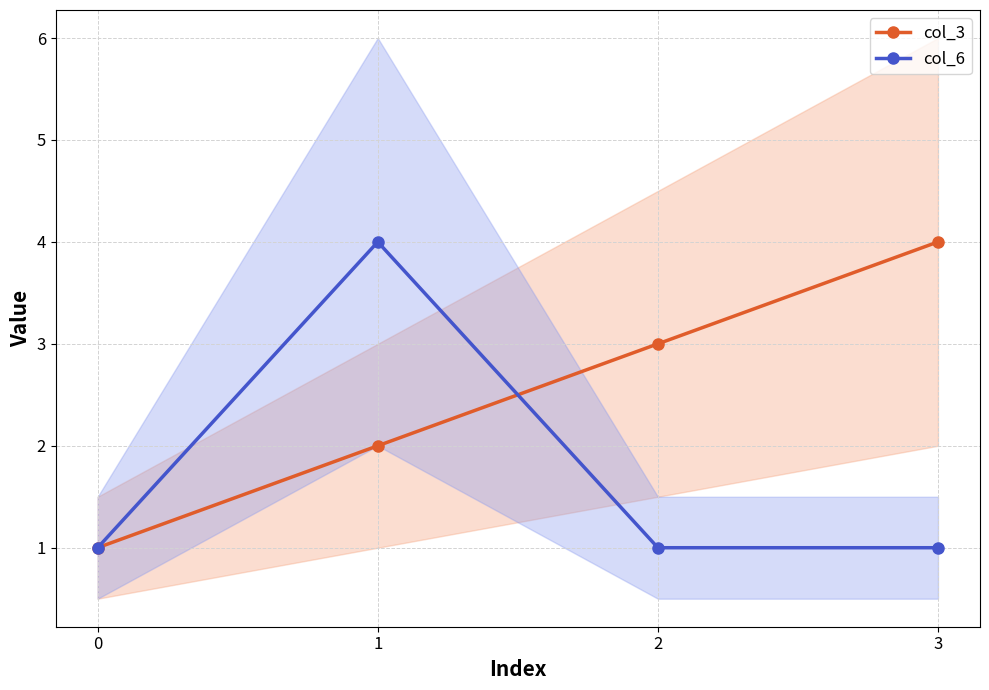

Reading left to right, list all the values displayed in this chart.

col_3: 0=1	1=2	2=3	3=4
col_6: 0=1	1=4	2=1	3=1